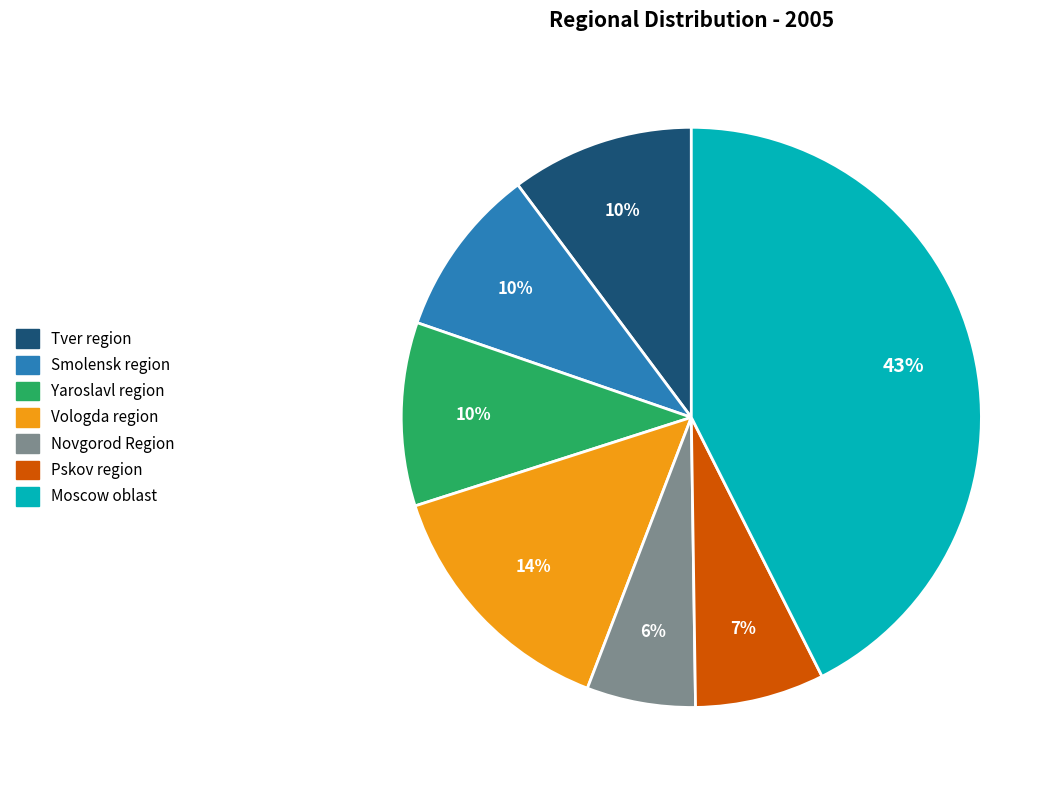

What is the ratio of the value at Yaroslavl region to the value at Pskov region?

1.4